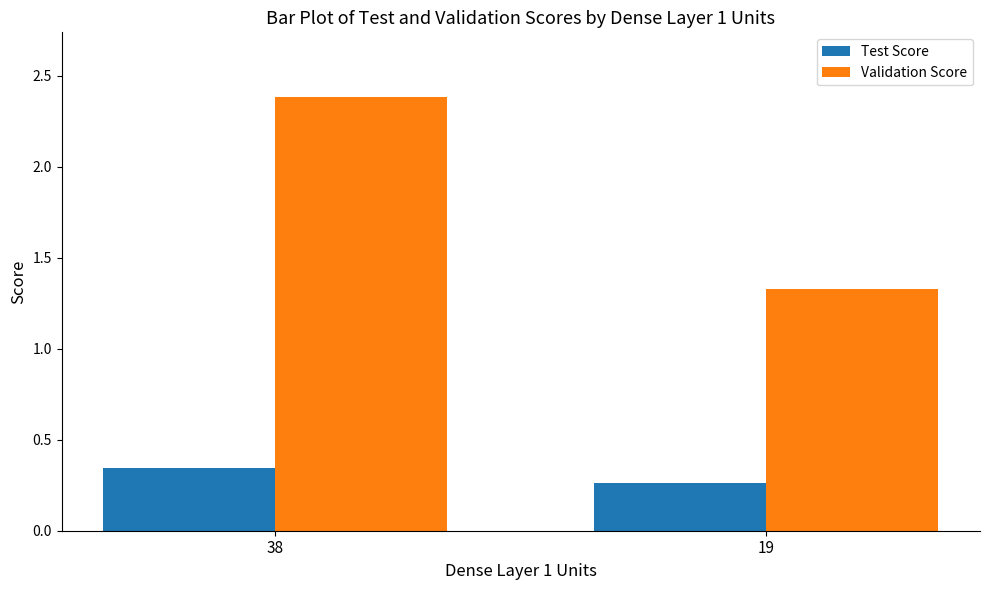

What is the highest value of the Validation Score series?

2.4